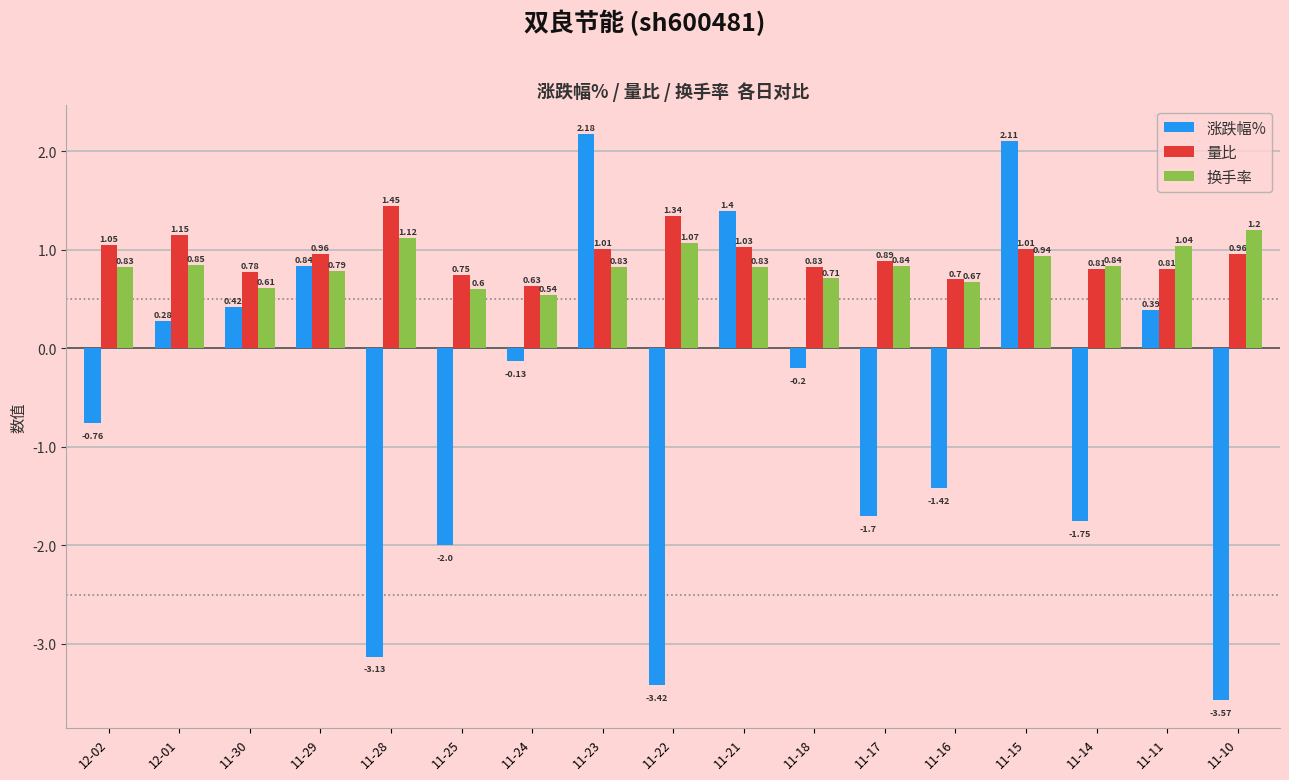

Which series has the largest total across all categories?

量比